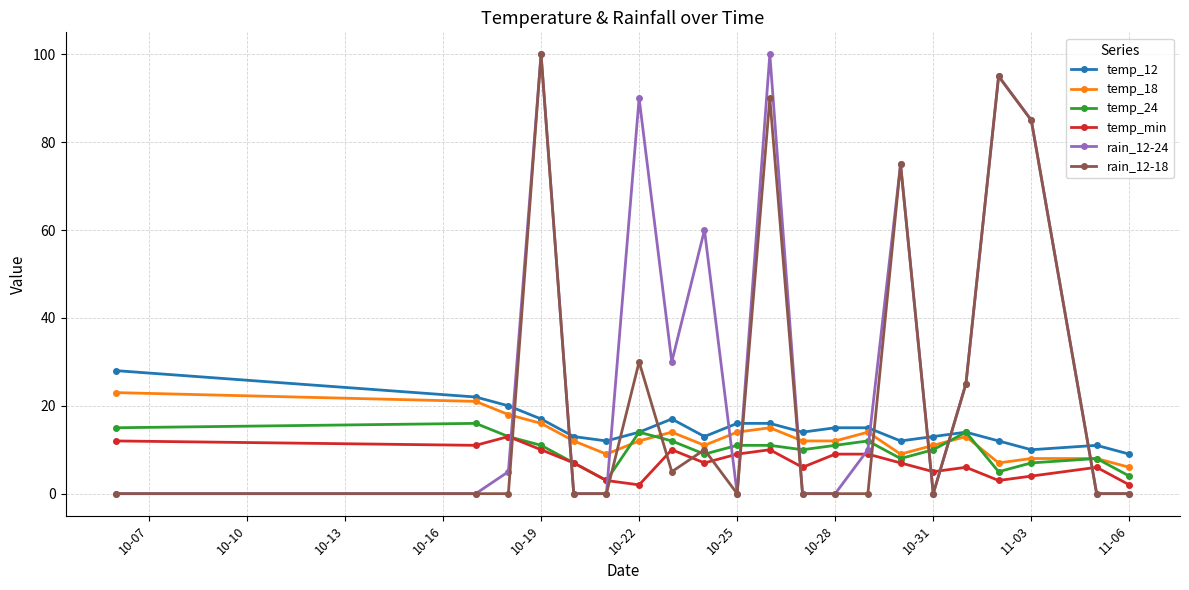

Which series has the largest total across all categories?

rain_12-24